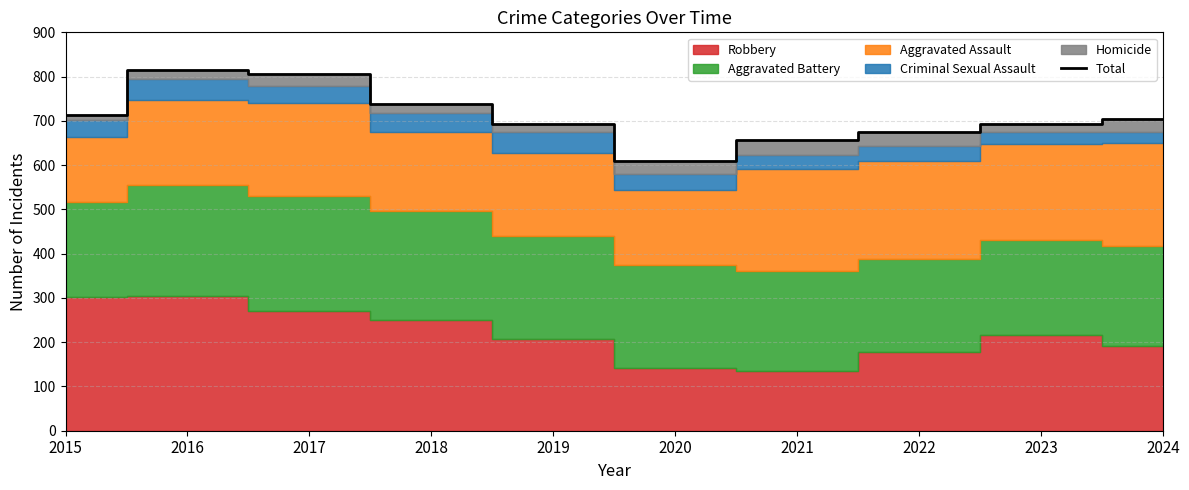

Rank the categories by value from lowest to highest.

2020, 2021, 2022, 2019, 2023, 2024, 2015, 2018, 2017, 2016